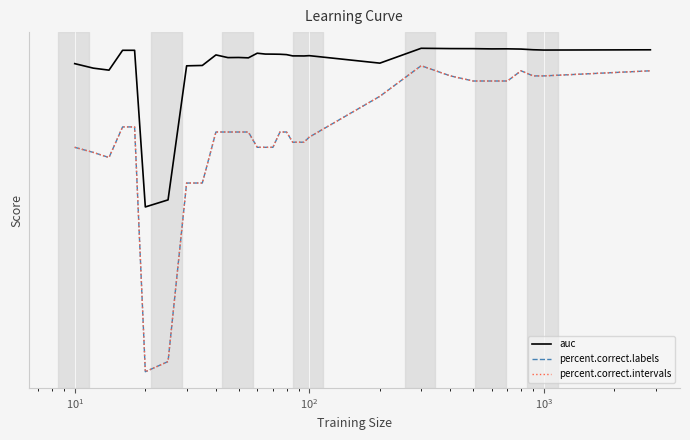

What are all the series names shown in the legend?

auc, percent.correct.labels, percent.correct.intervals